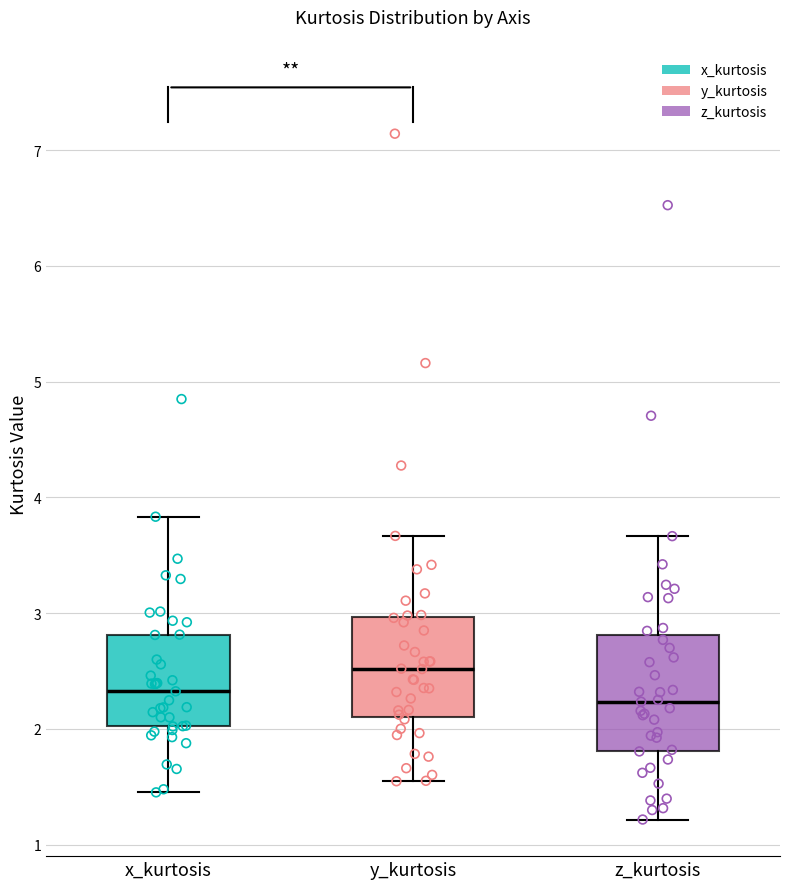

Where does the lower whisker of the box for y_kurtosis end on the y-axis? The values are not printed on the chart, so give them approximately, as read against the axis.

1.5